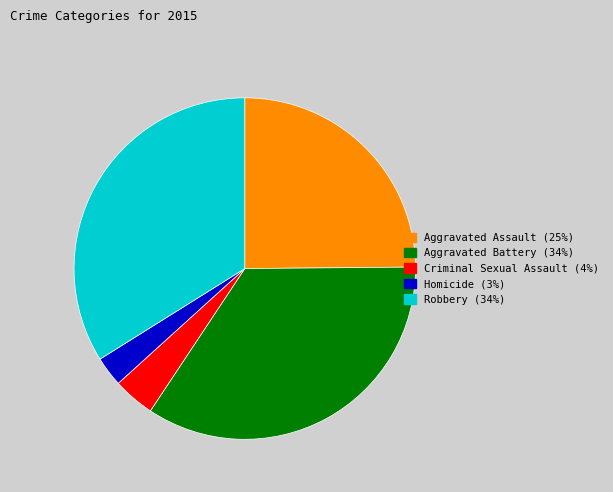

Which slice is the largest?

Aggravated Battery